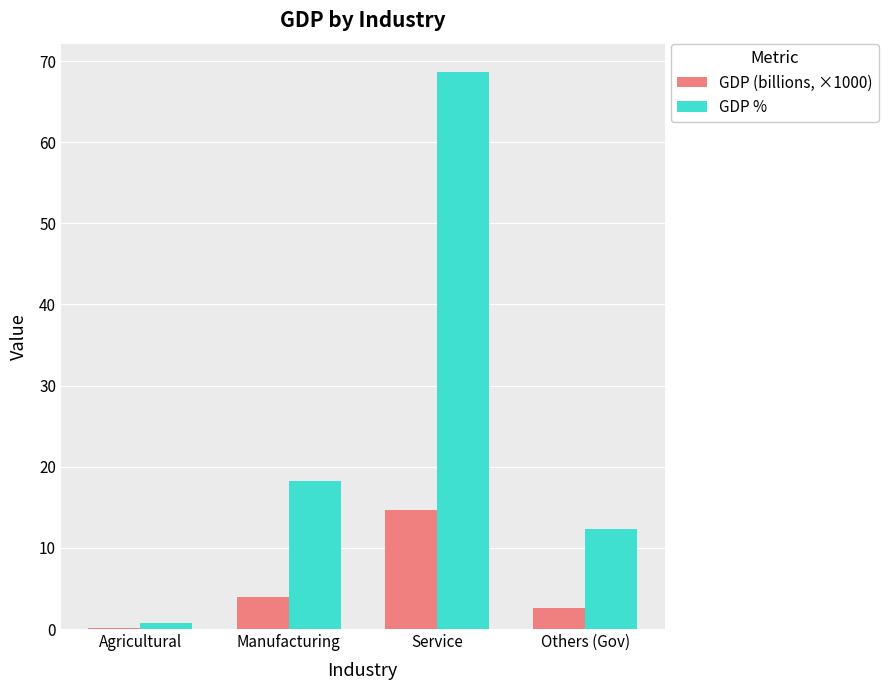

What is the maximum value for GDP (billions, ×1000)?

14.7